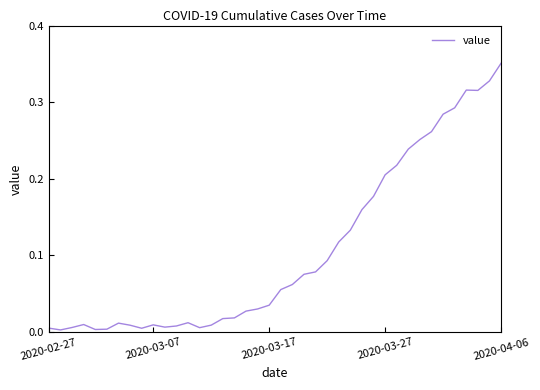

How many lines are shown in the chart?

1